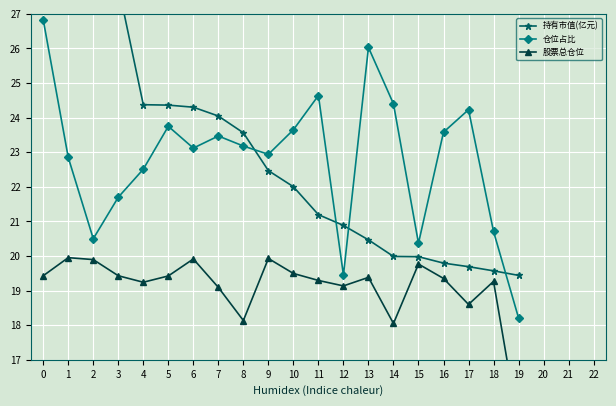

The value of 仓位占比 at 18 is 33.2. True or false?

False